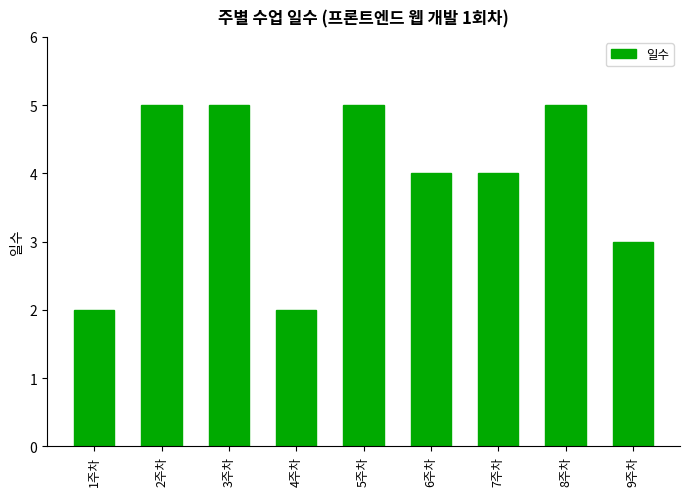

What is the greatest value displayed?

5